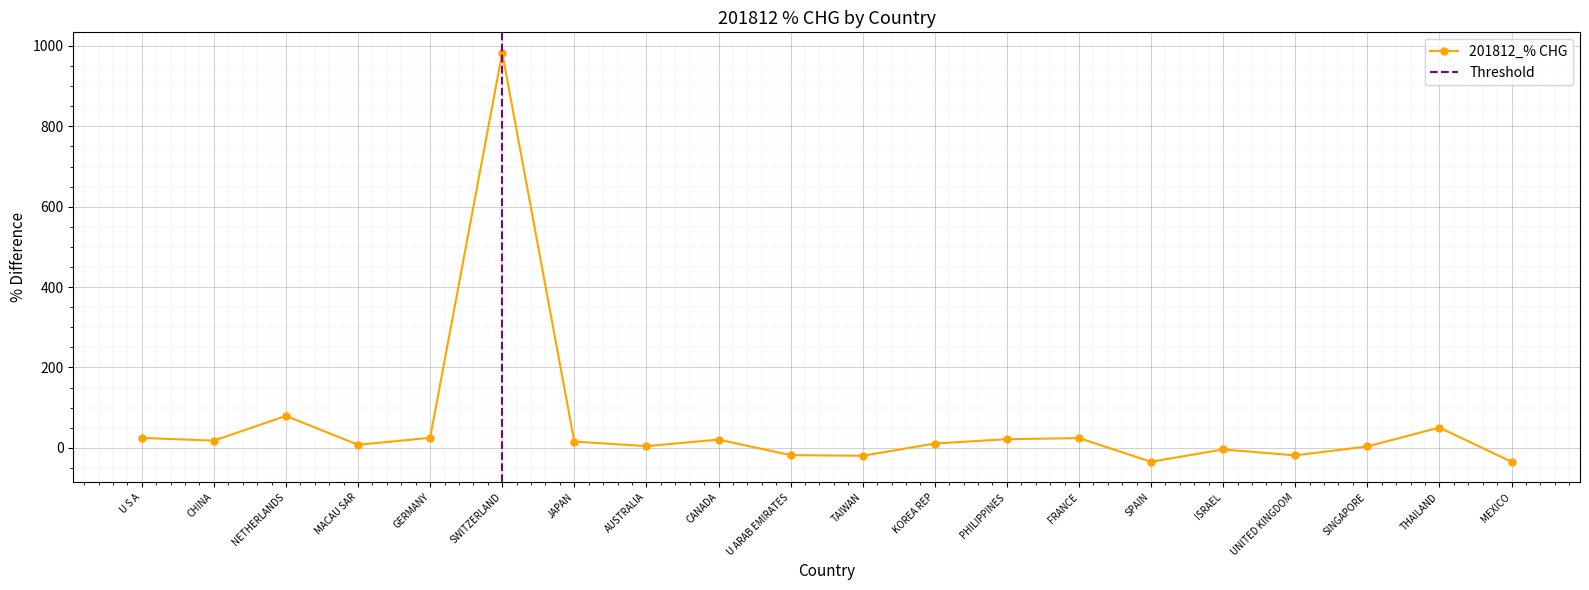

Is it true that the value at CHINA is 6.8?

False